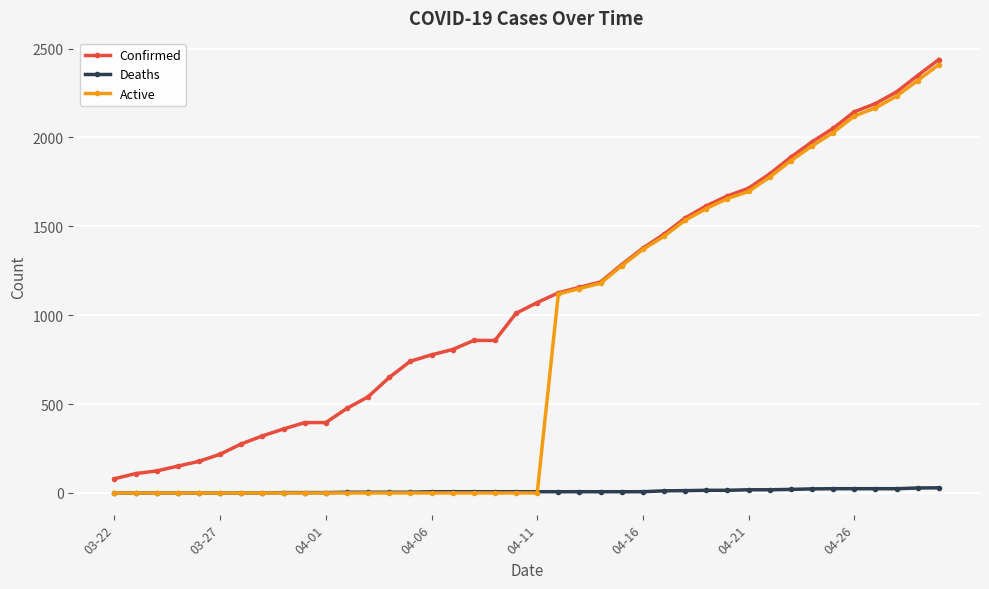

What are all the series names shown in the legend?

Confirmed, Deaths, Active